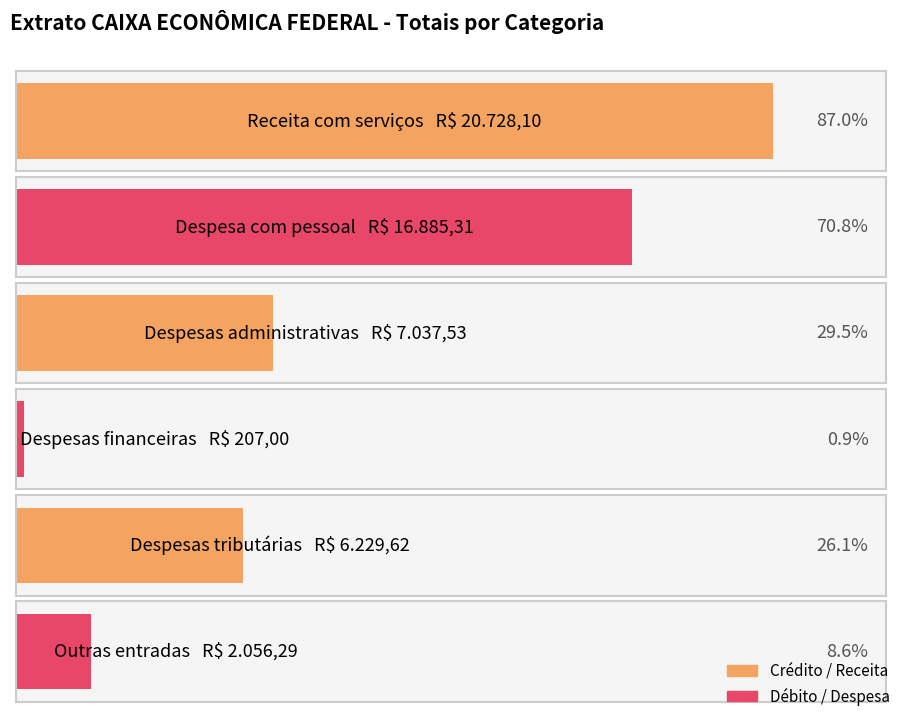

Between Receita com serviços and Despesas tributárias, which series saw the biggest shift?

Receita com serviços